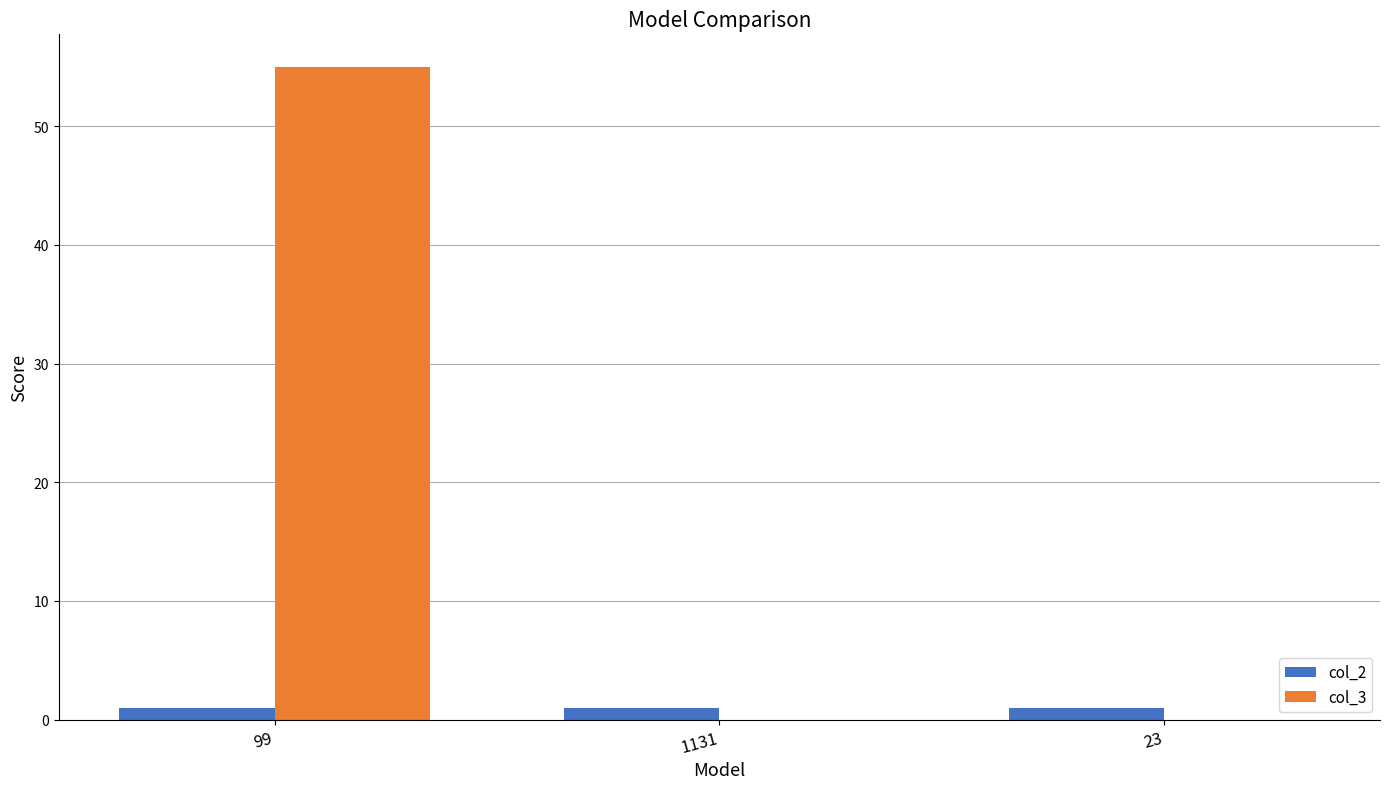

How many distinct data groups are displayed?

2